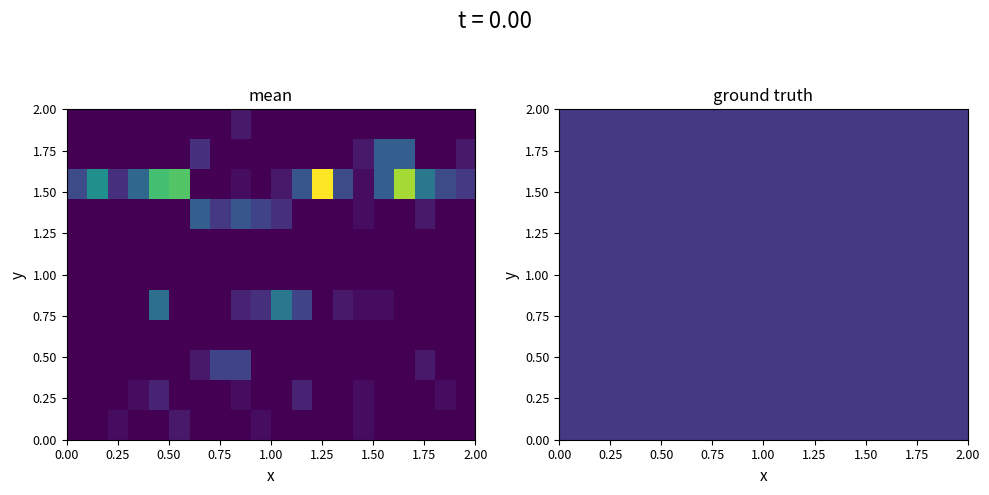

What is the difference between the second highest and minimum values in the 5 series?

11